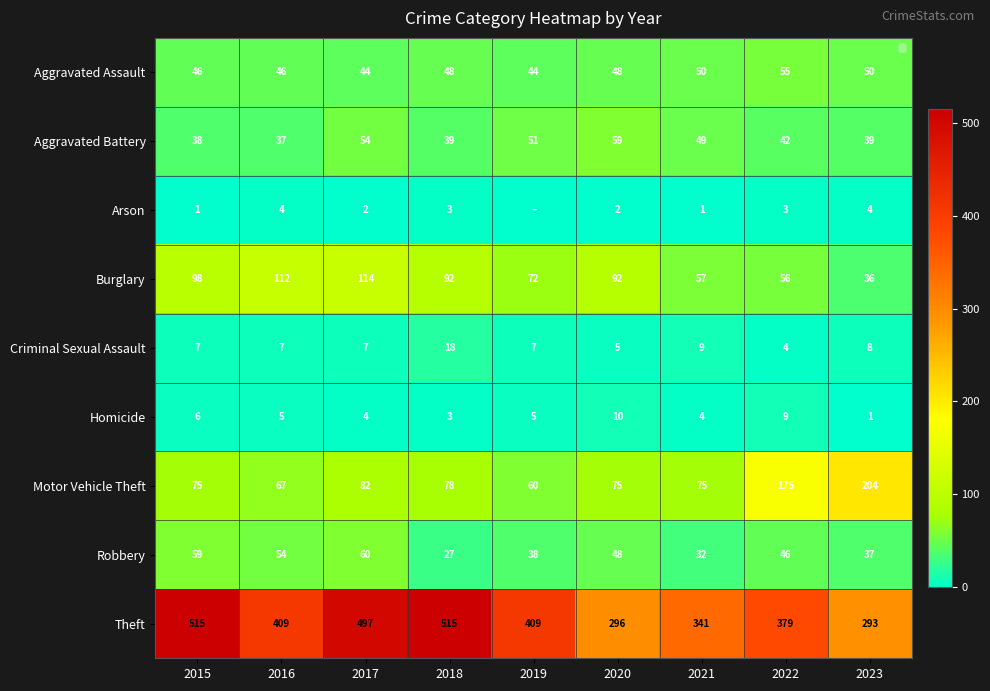

What is the lowest value of the Criminal Sexual Assault series?

4